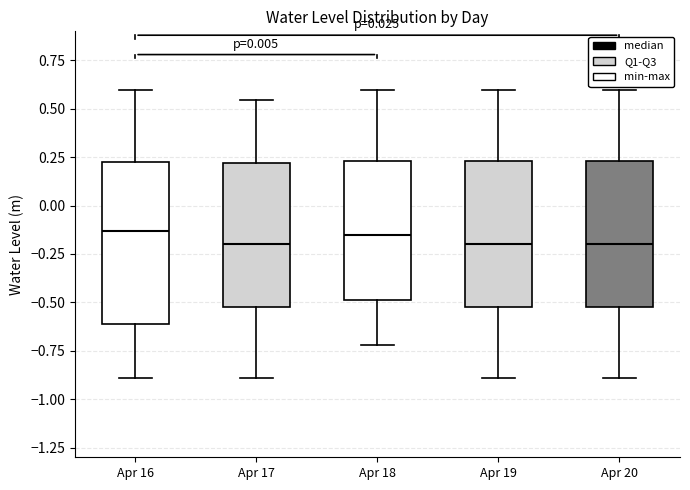

Reading left to right, read every box against the y-axis: the position of its median line, the range the box covers, and the ends of its whiskers. The values are not printed on the chart, so give them approximately, as read against the axis.

Apr 16: median -0.15, box -0.60 to 0.20, whiskers -0.90 to 0.60
Apr 17: median -0.20, box -0.55 to 0.20, whiskers -0.90 to 0.55
Apr 18: median -0.15, box -0.50 to 0.25, whiskers -0.70 to 0.60
Apr 19: median -0.20, box -0.55 to 0.25, whiskers -0.90 to 0.60
Apr 20: median -0.20, box -0.55 to 0.25, whiskers -0.90 to 0.60